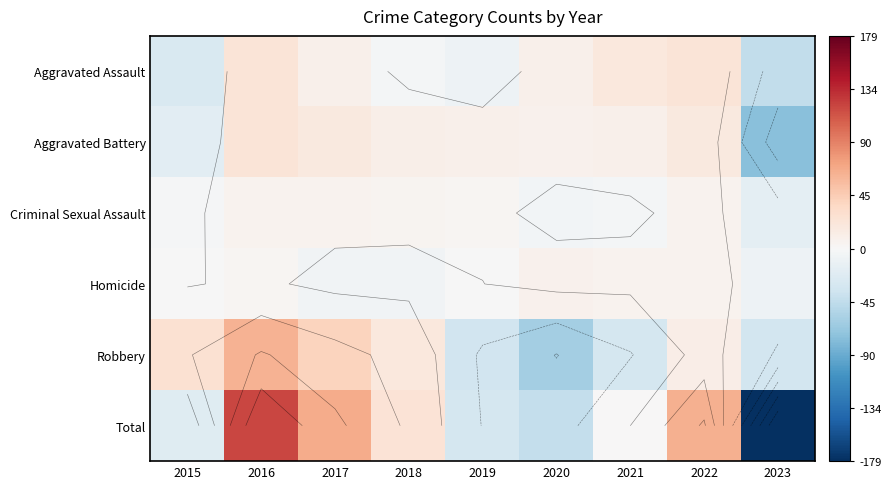

How many data points does each series have?

9